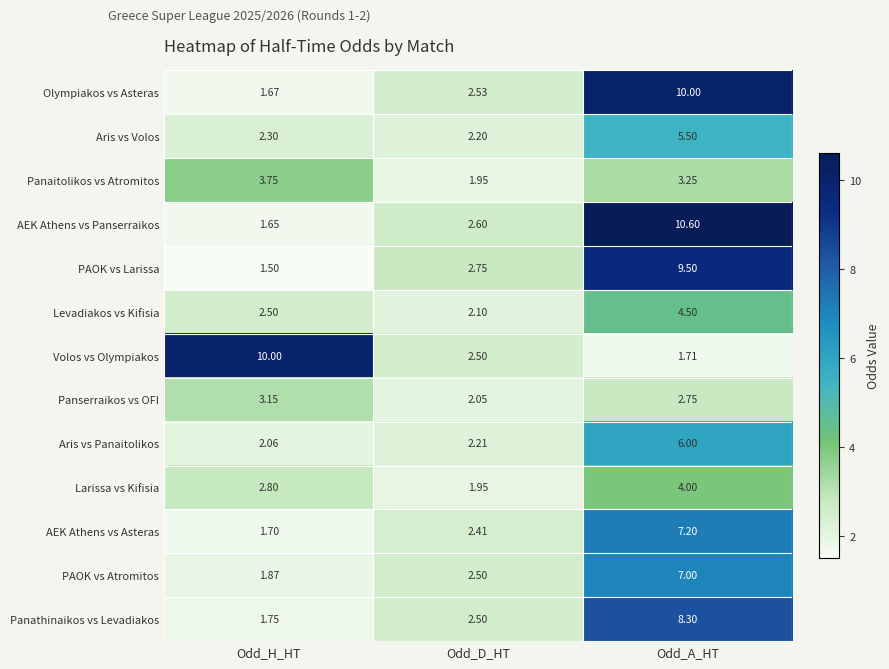

Where is PAOK vs Atromitos nearest to the value 4?

Odd_D_HT